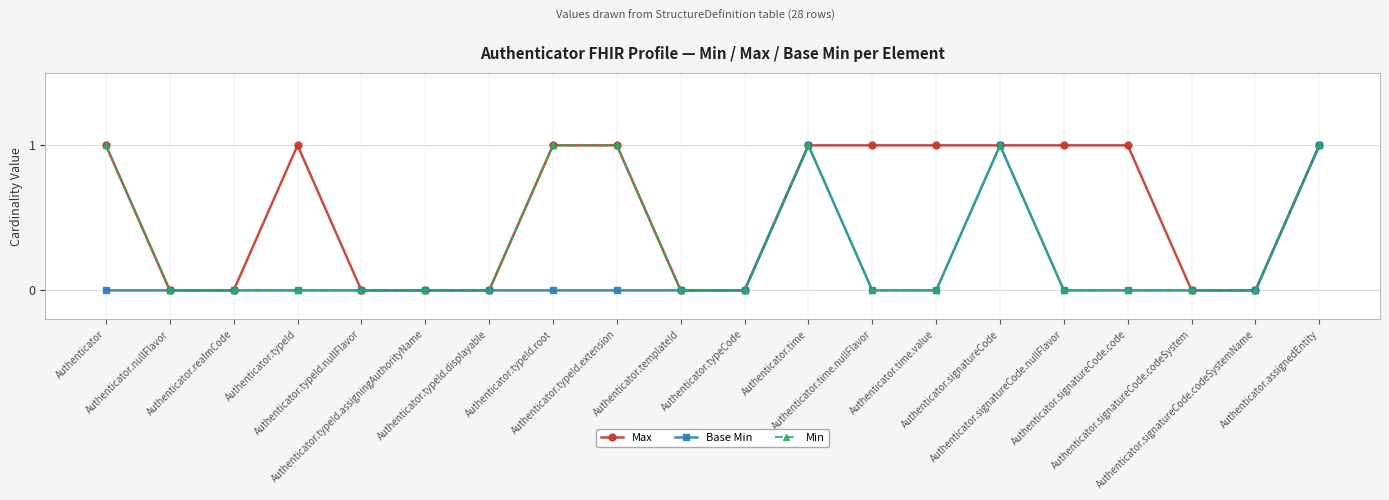

What is the value of the Min point at the 15th from the left?

1